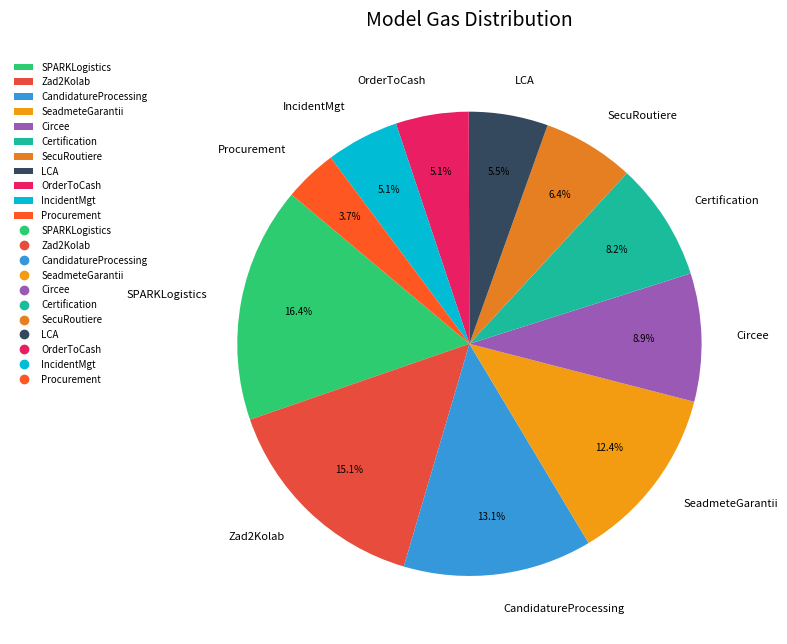

What is the largest slice in the pie chart?

SPARKLogistics